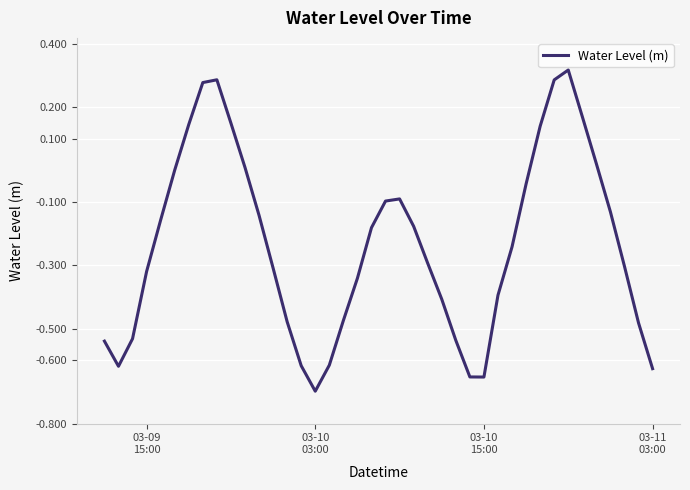

What is the difference between the maximum and minimum values?

1.0